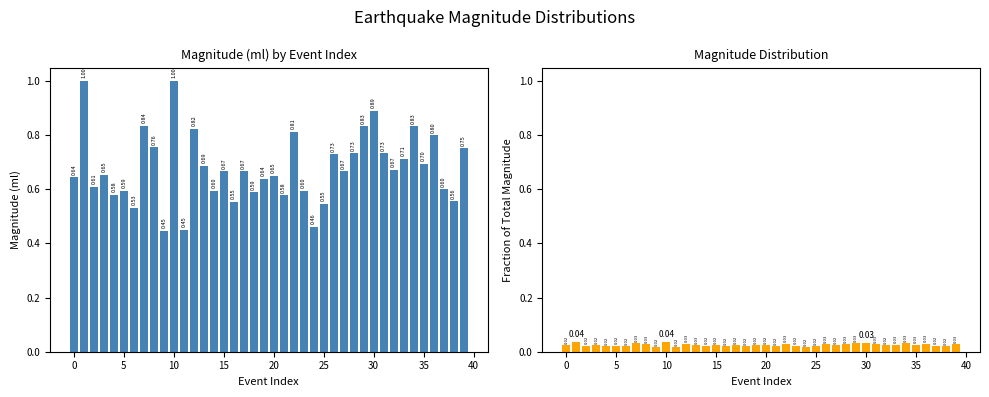

Which series has the largest range (max minus min)?

mag